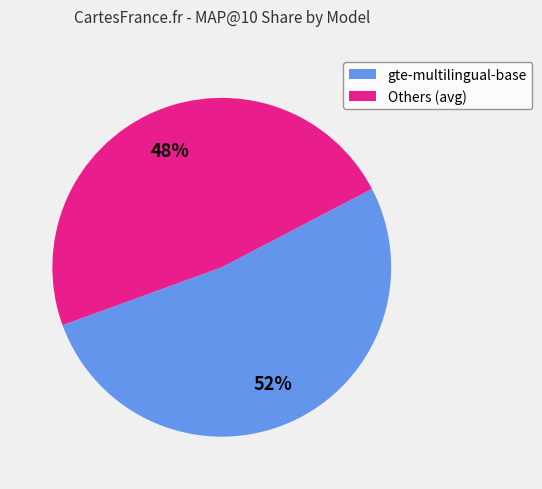

To the nearest percent, what is the difference between the largest and smallest slice percentages?

4%